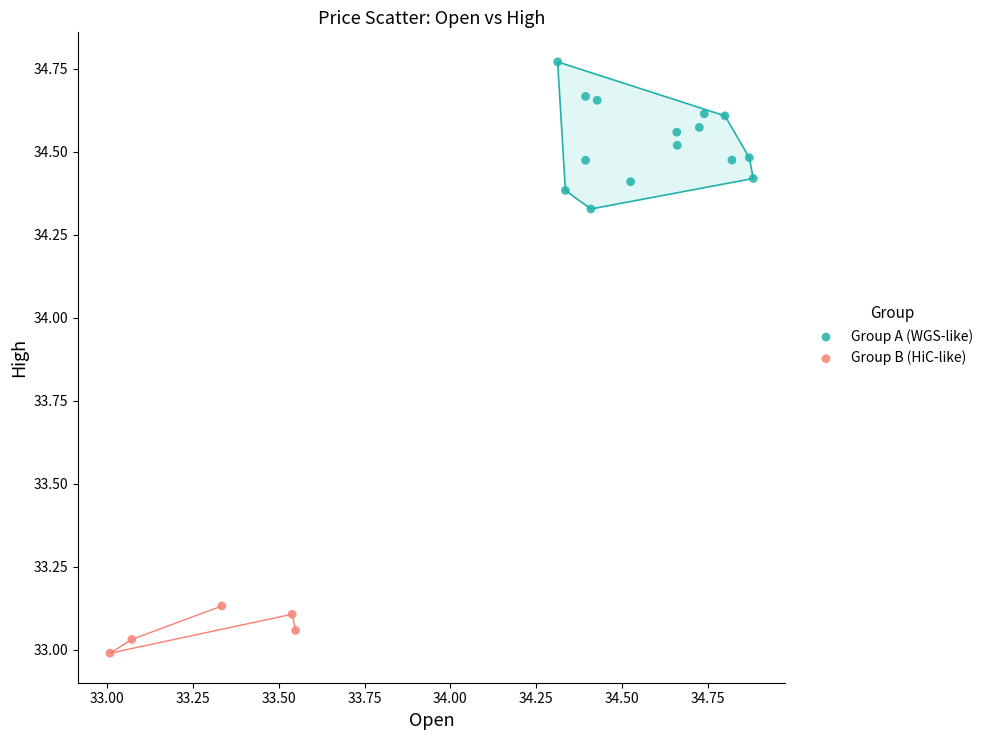

Which series has the largest Y range (max minus min)?

Group A (WGS-like)